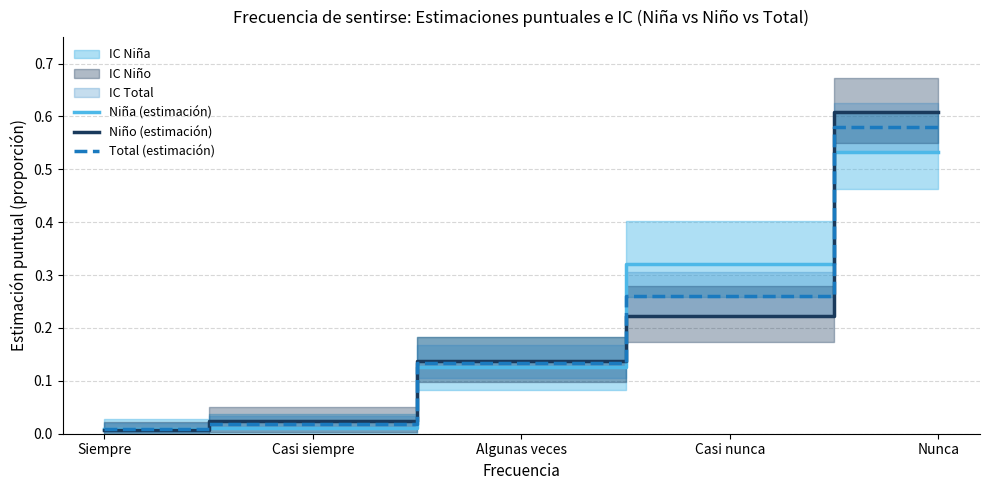

What is the label of the 2nd point from the left?

Casi siempre